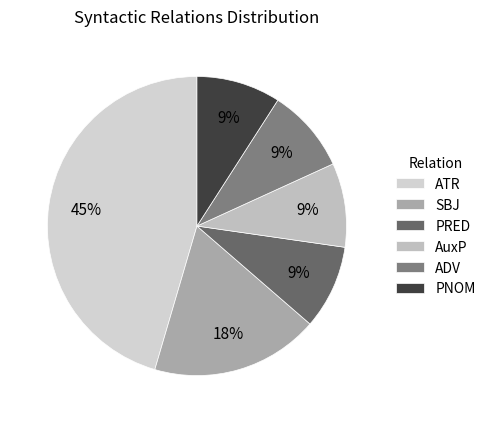

To the nearest percent, what is the average slice percentage?

17%